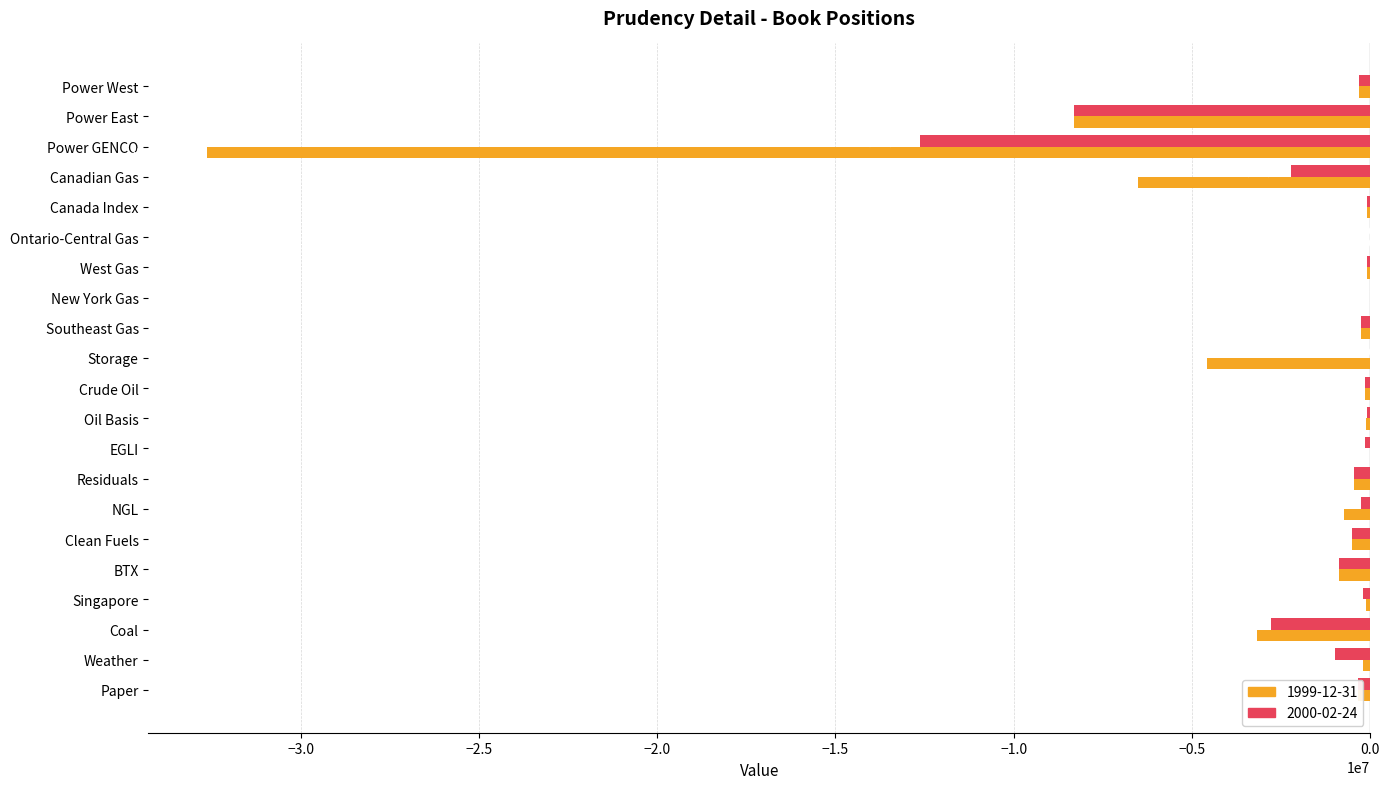

What is the difference between the 2000-02-24 values at Singapore and Paper?

125308